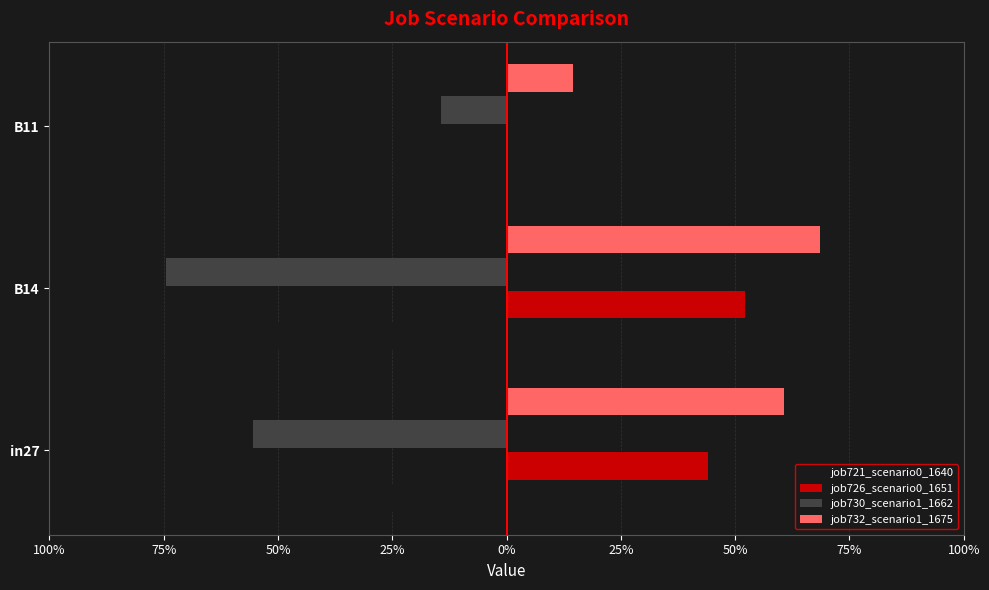

Which series has the largest total across all categories?

job732_scenario1_1675